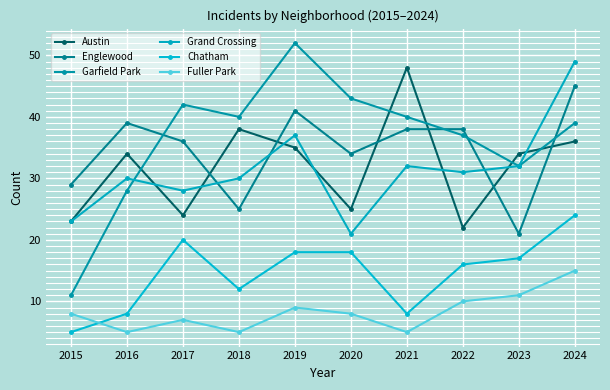

In Fuller Park, how many points are lower than both neighbors (excluding endpoints)?

3